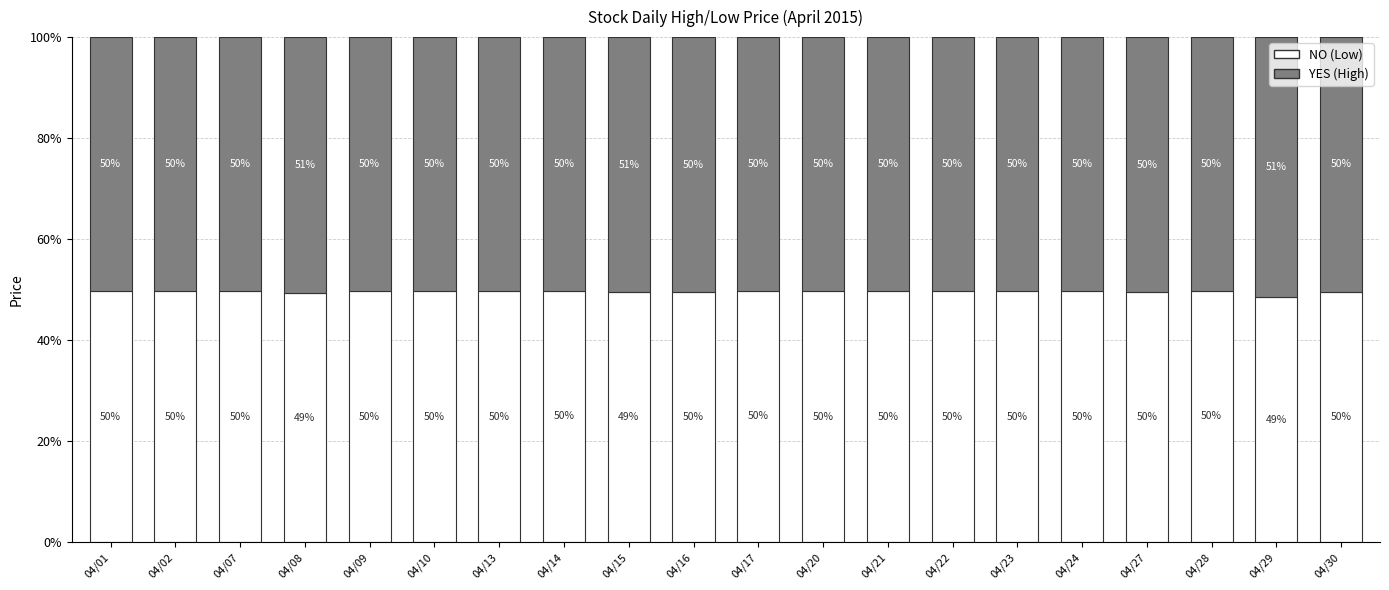

What is the total value across all series at 04/20?

100.0